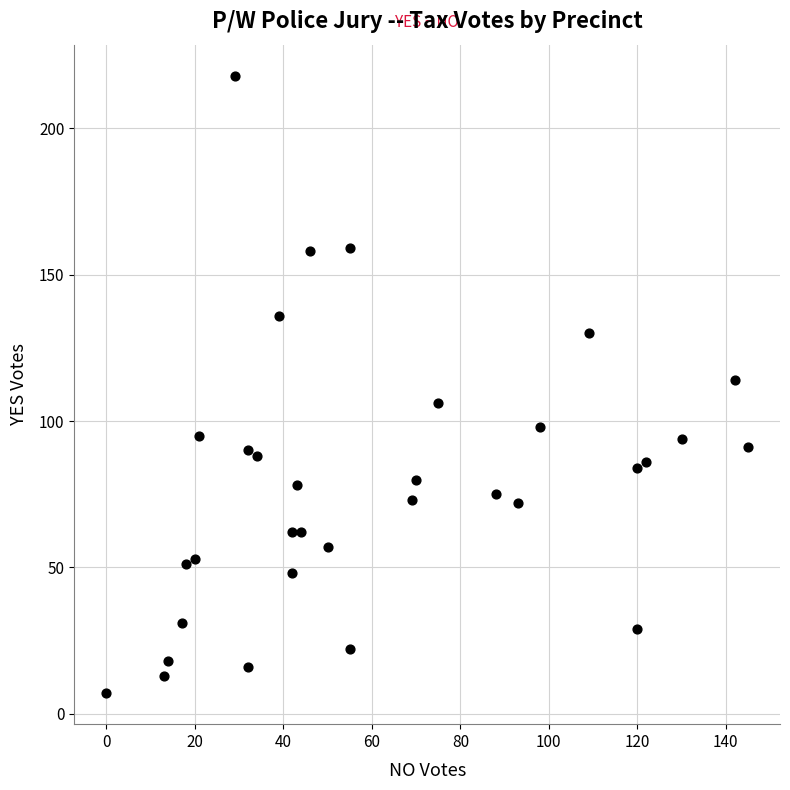

What is the range of Y values (max minus min)?

211